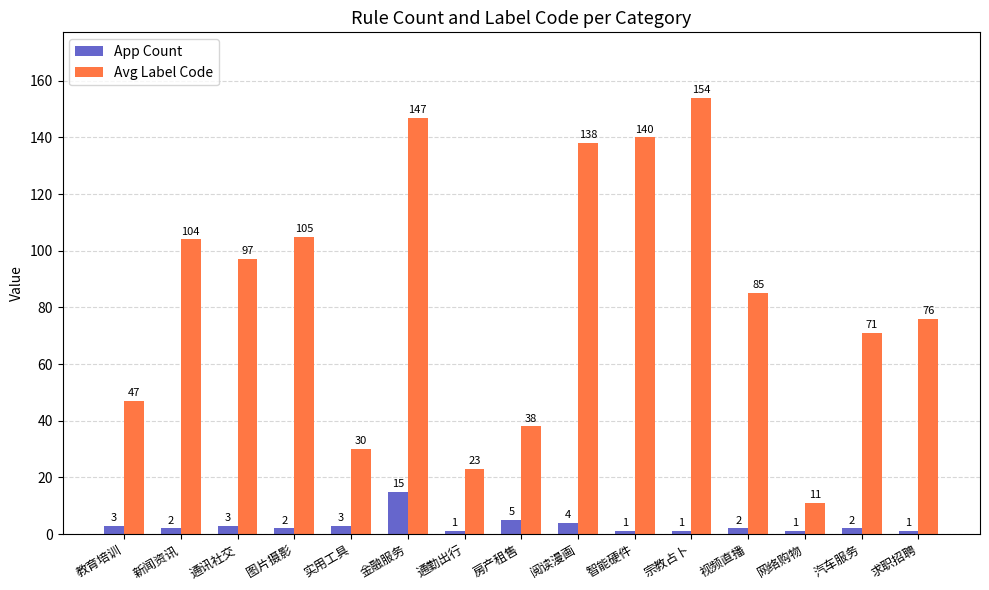

What are all the series names shown in the legend?

App Count, Avg Label Code